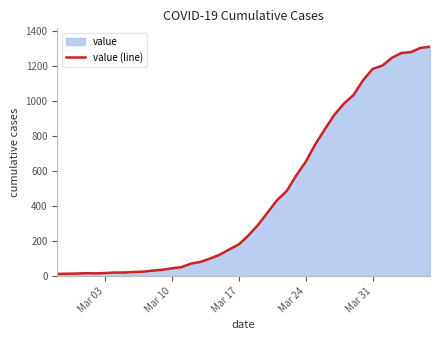

What is the greatest value displayed?

1313